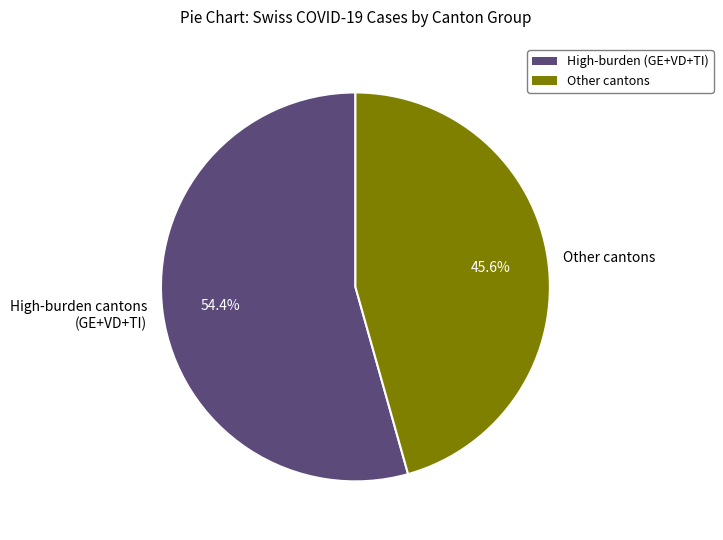

Which slice is the largest?

High-burden cantons (GE+VD+TI)